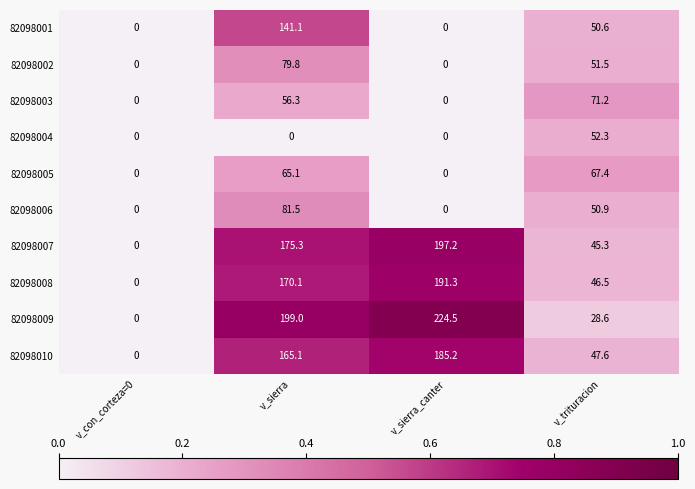

What is the spread (max minus min) of values at v_sierra_canter?

224.5